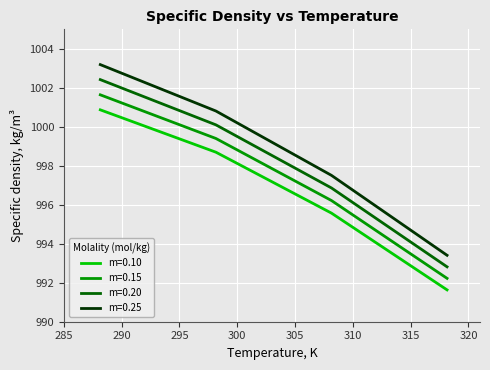

What is the sum of all m=0.20 values?

3992.2